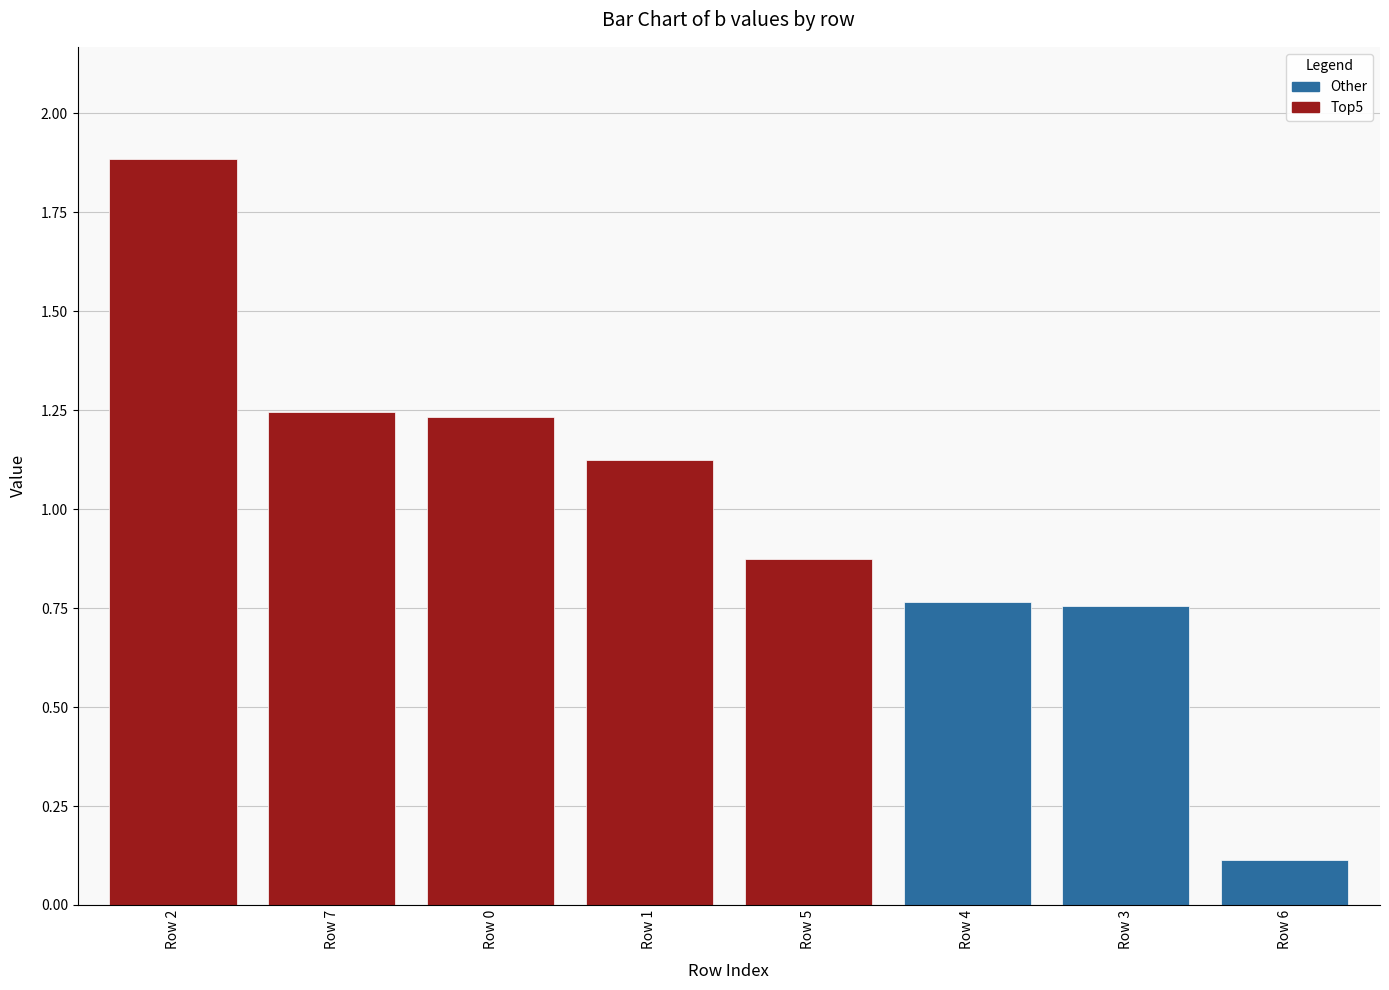

What is the difference between the maximum and minimum values?

1.8